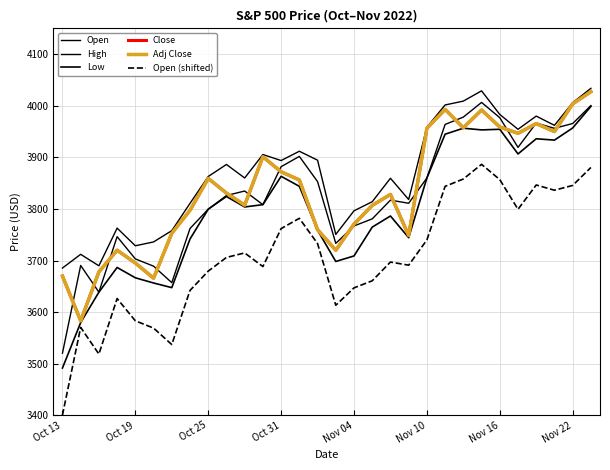

True or false: Open (shifted) and Open intersect in this chart.

False